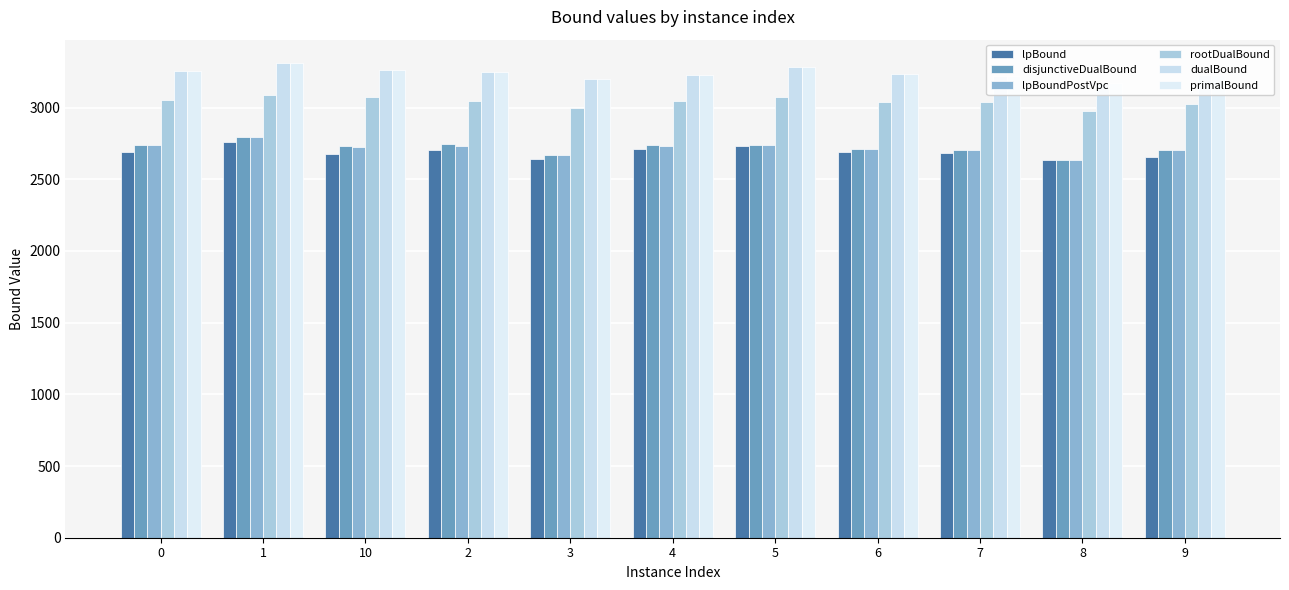

Where is dualBound nearest to the value 3240?

6